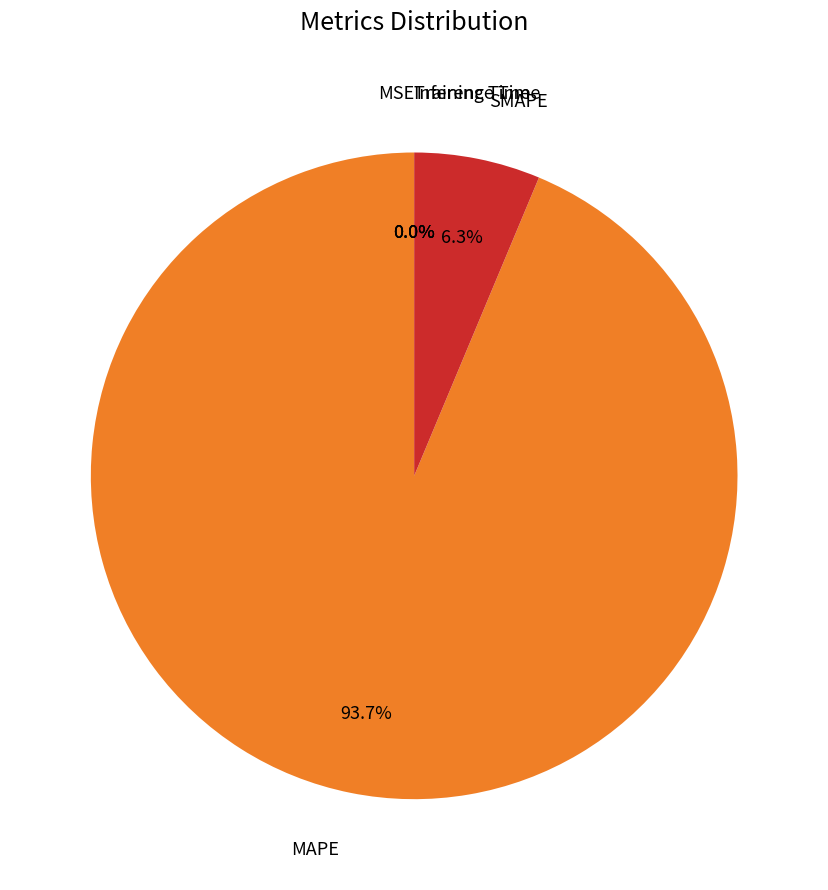

Is there a majority slice in this chart?

Yes